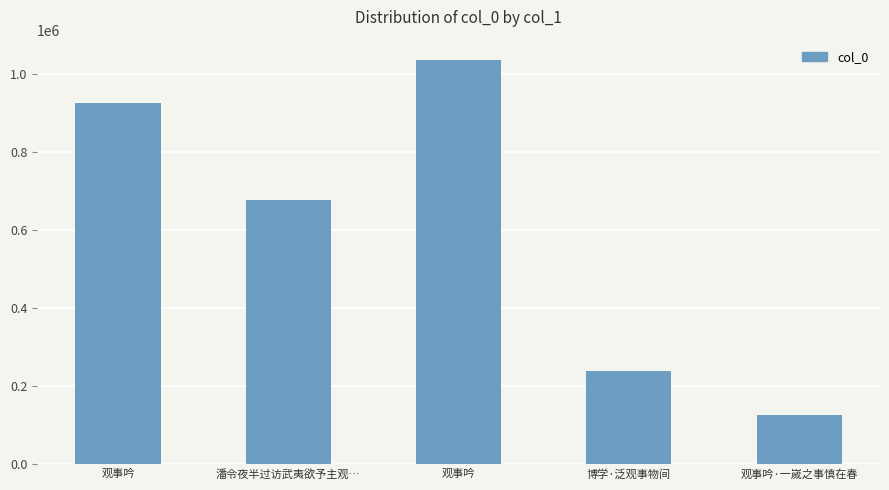

What is the average value?

601546